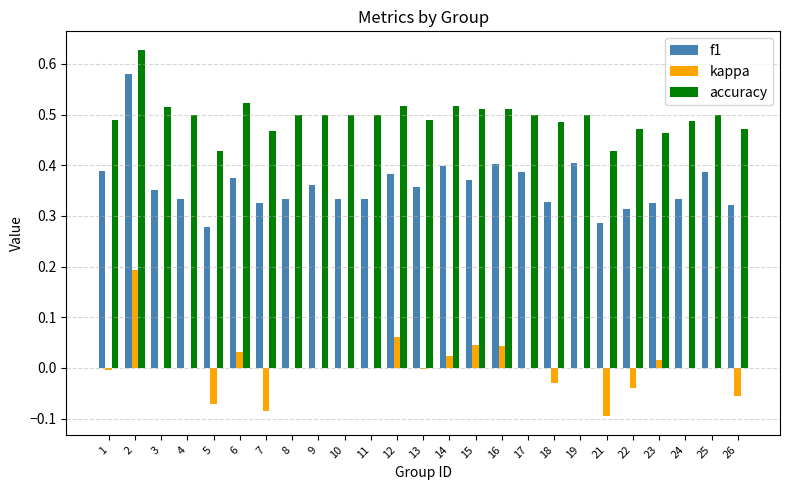

Is the value of accuracy at 3 greater than the value of kappa at 4?

Yes